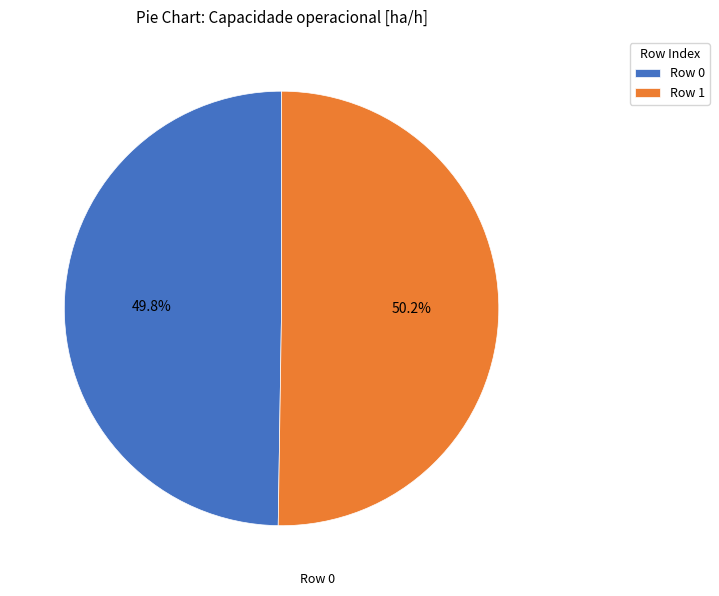

Approximately how many times larger is the value at Row 1 compared to Row 0?

1.0